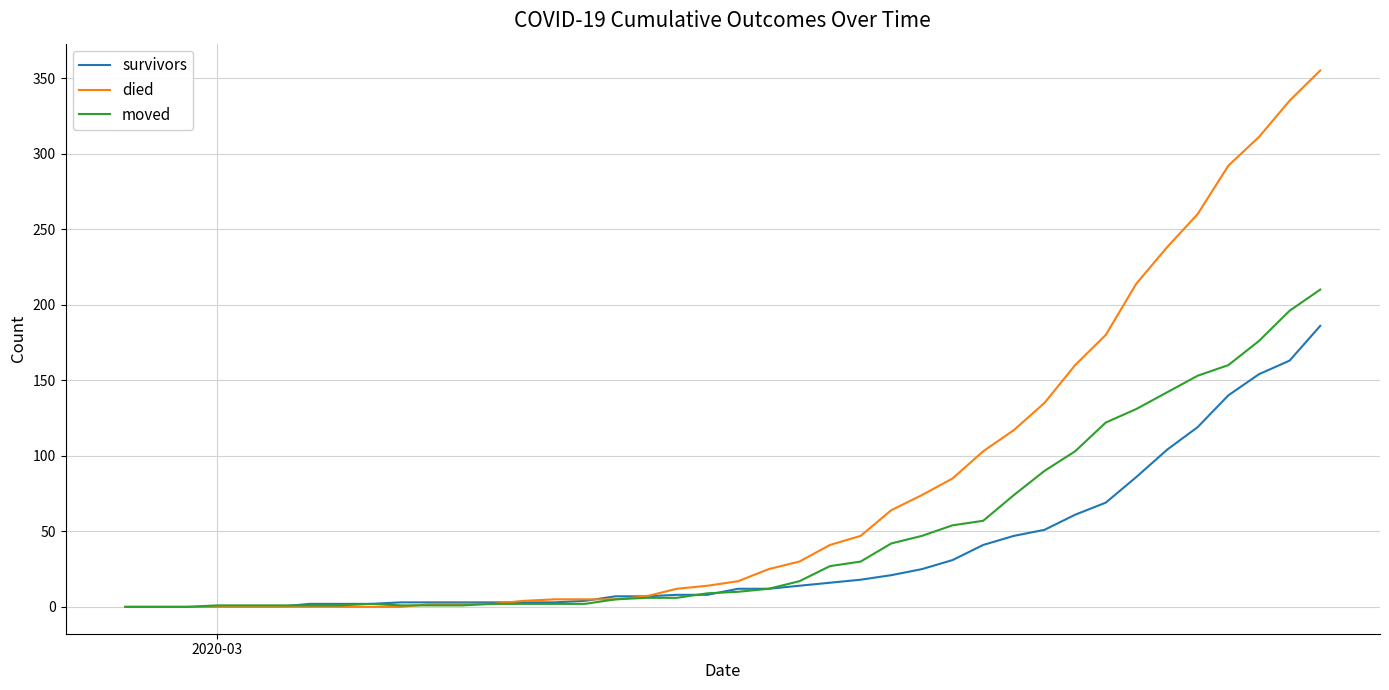

Rank the series by their maximum value, from highest to lowest.

died, moved, survivors